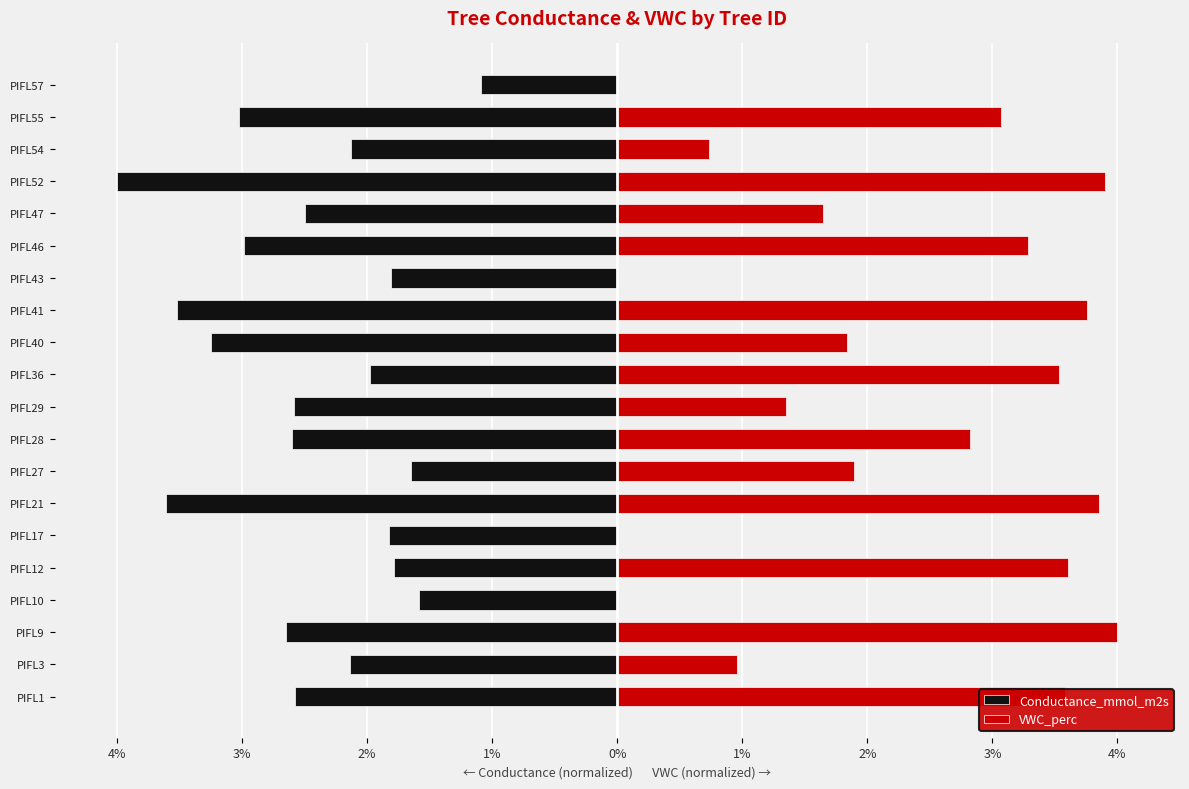

What is the total value across all series at PIFL9?

1.3